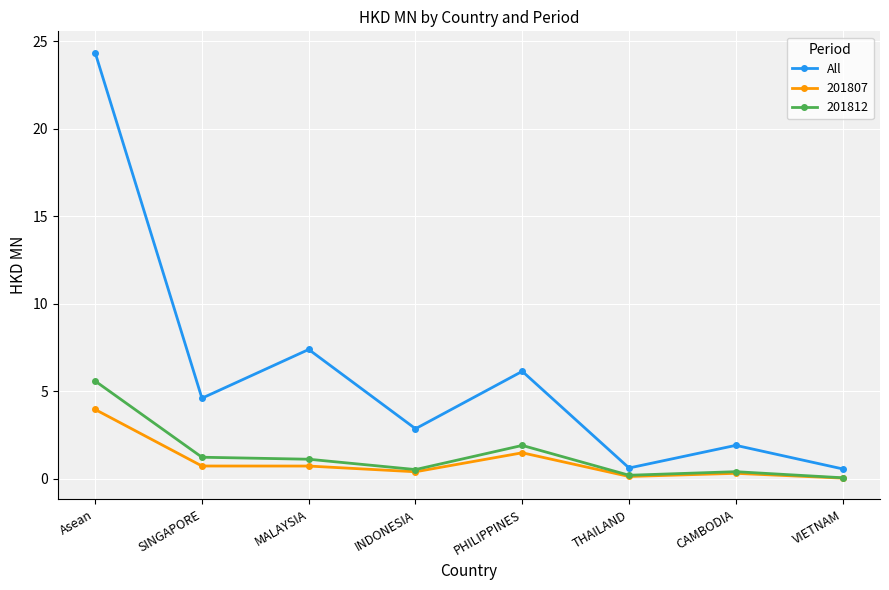

At which category does All reach its first local valley?

SINGAPORE